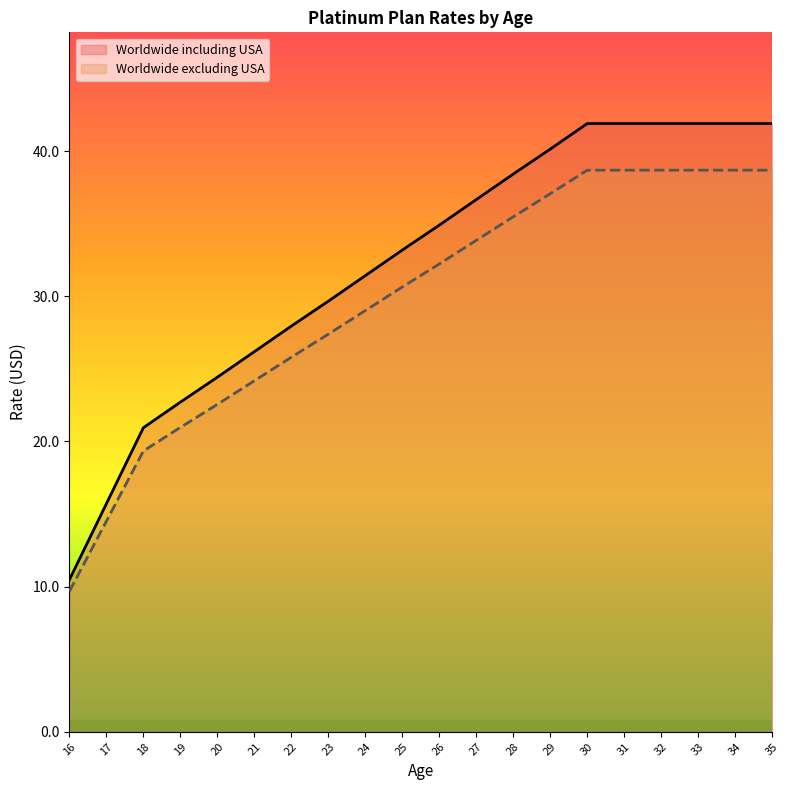

Which series has the widest spread of values?

Worldwide including USA